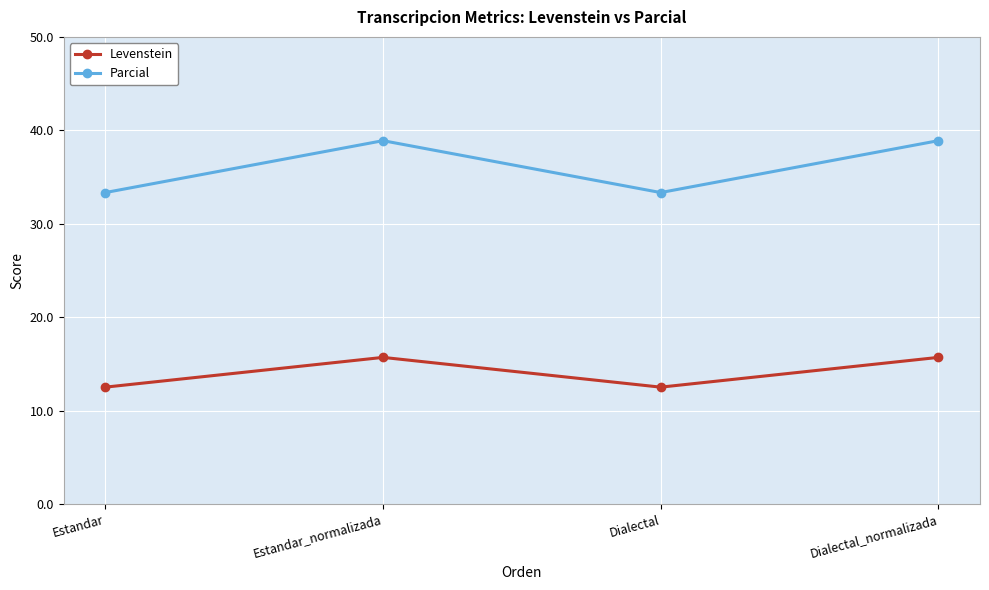

What is the total value across all series at Dialectal_normalizada?

54.6